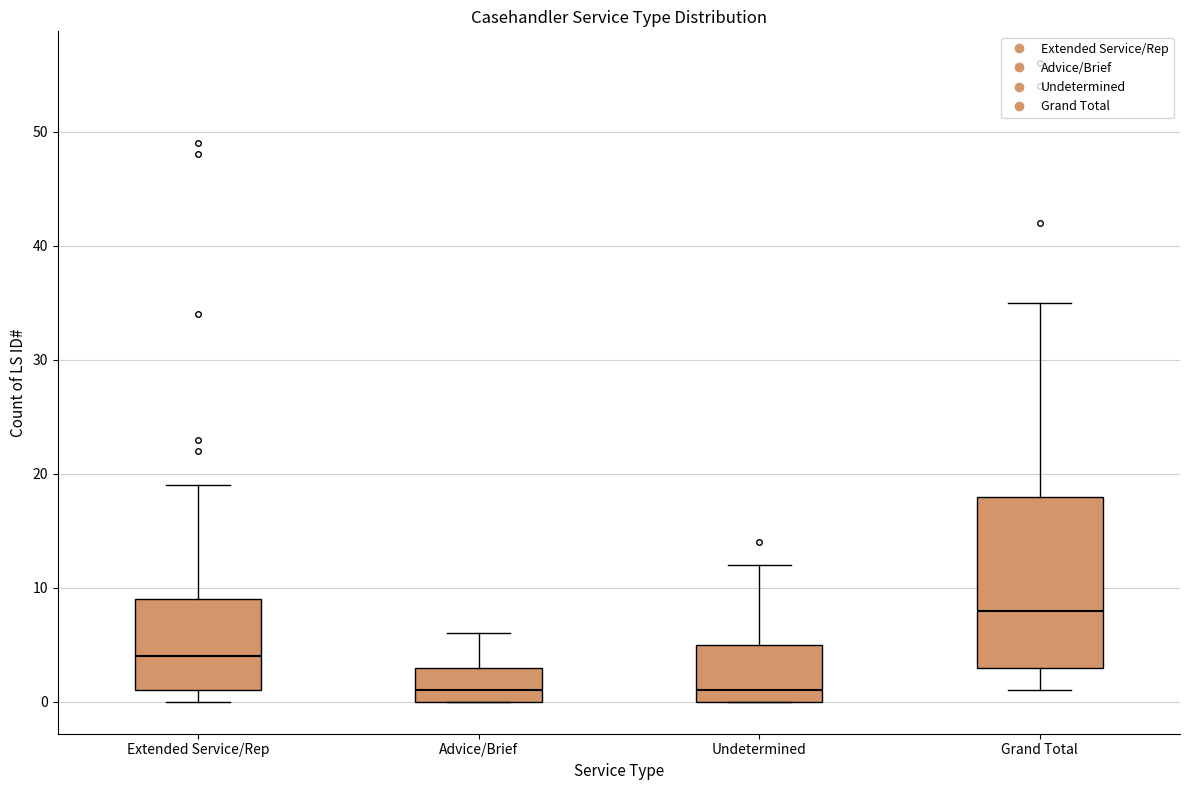

Where does the median line of the box for Extended Service/Rep sit on the y-axis? The values are not printed on the chart, so give them approximately, as read against the axis.

4